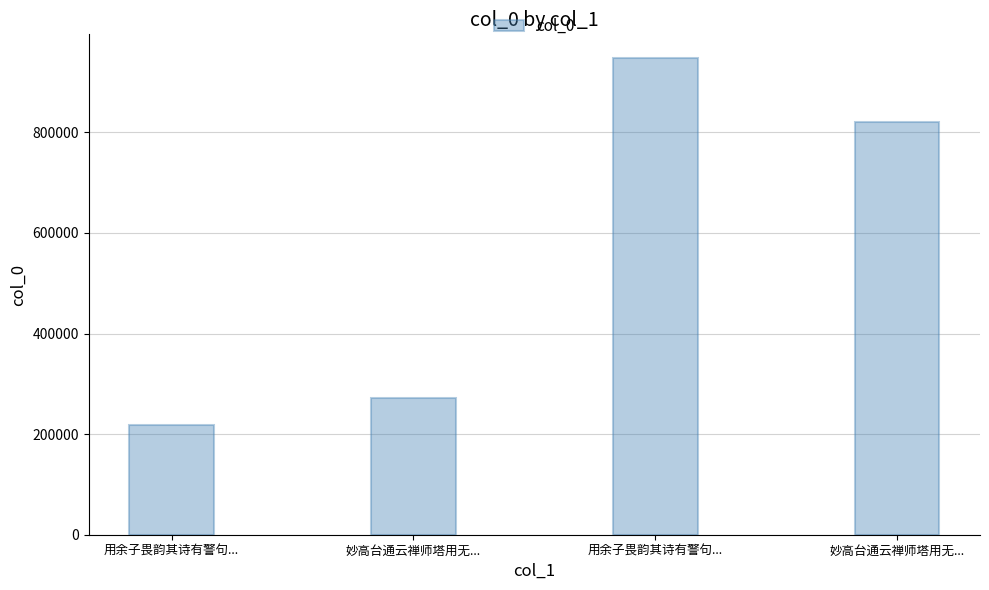

How many values are below 819777?

2